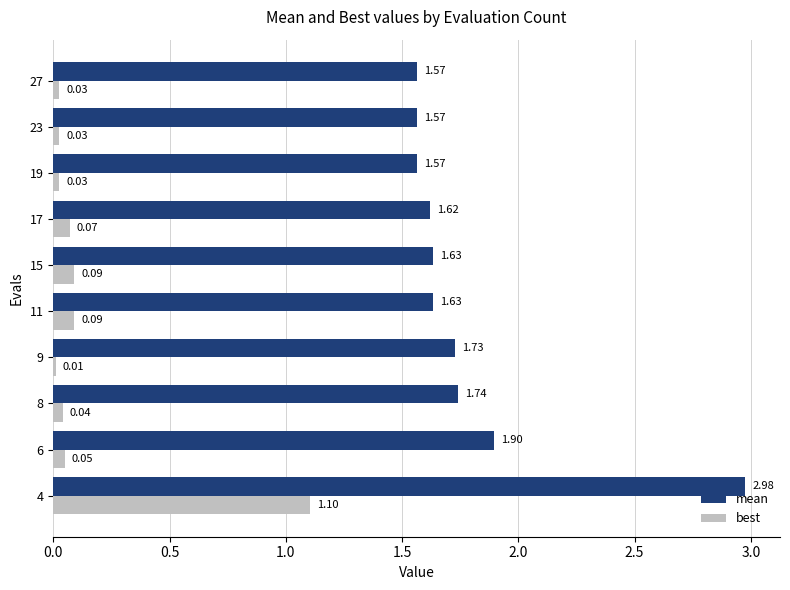

At which label does best reach its minimum?

9